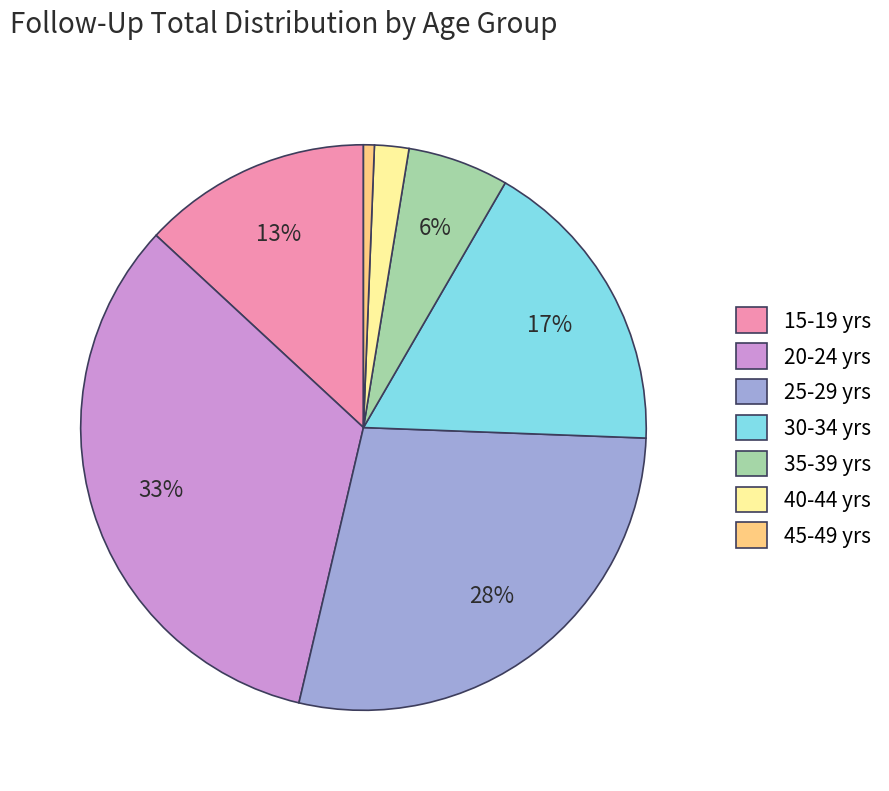

Which has a higher value, 30-34 yrs or 35-39 yrs?

30-34 yrs